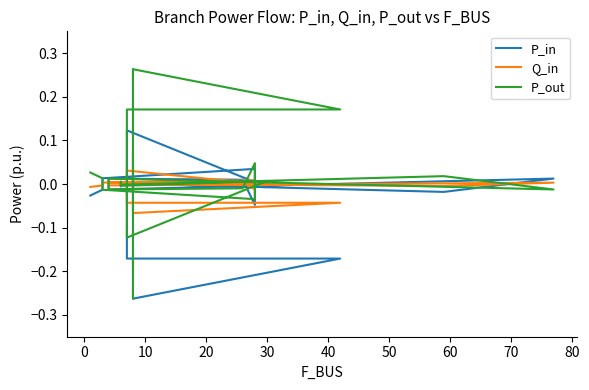

True or false: Q_in has a value of -0.1 at 17.

False